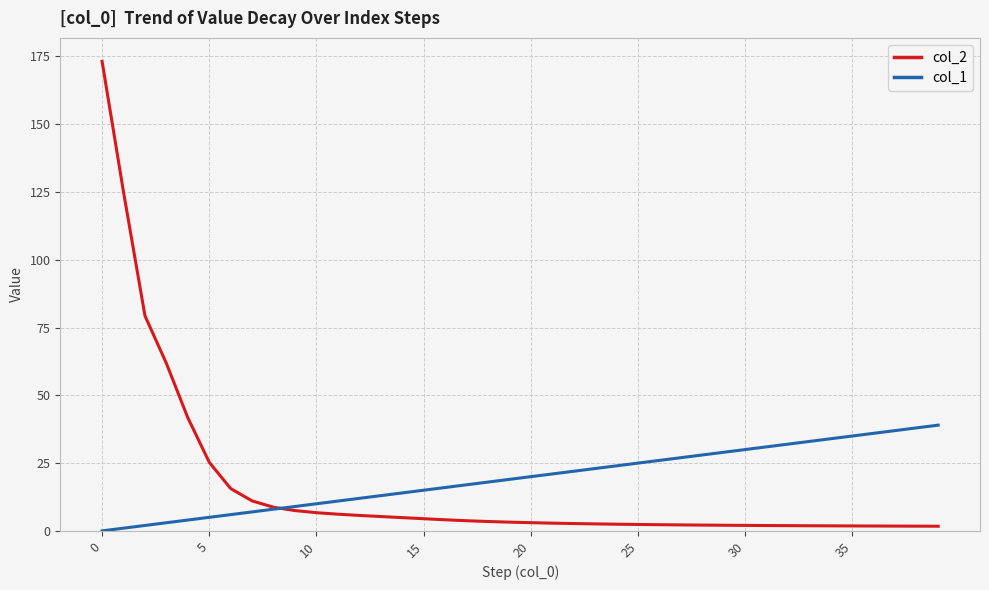

What is the maximum value shown in the chart?

173.2